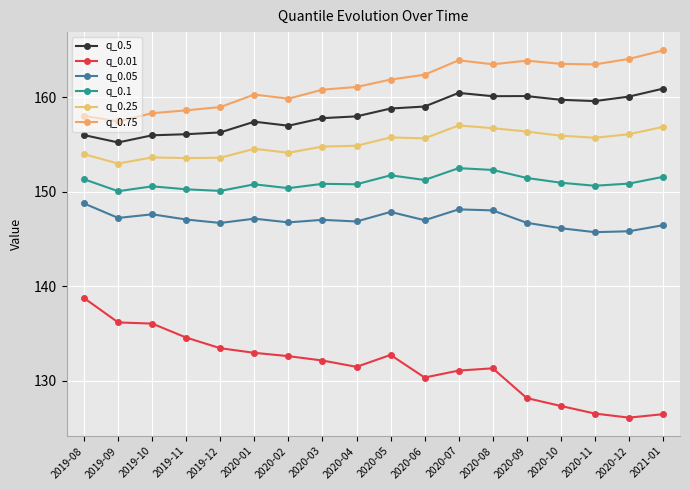

Reading right to left, list all the values displayed in this chart.

q_0.5: 2021-01=160.9	2020-12=160.1	2020-11=159.6	2020-10=159.7	2020-09=160.1	2020-08=160.1	2020-07=160.5	2020-06=159.0	2020-05=158.8	2020-04=158.0	2020-03=157.8	2020-02=157.0	2020-01=157.4	2019-12=156.3	2019-11=156.1	2019-10=156.0	2019-09=155.2	2019-08=156.0
q_0.01: 2021-01=126.5	2020-12=126.1	2020-11=126.5	2020-10=127.3	2020-09=128.2	2020-08=131.3	2020-07=131.1	2020-06=130.3	2020-05=132.7	2020-04=131.5	2020-03=132.2	2020-02=132.6	2020-01=133.0	2019-12=133.5	2019-11=134.6	2019-10=136.1	2019-09=136.2	2019-08=138.8
q_0.05: 2021-01=146.5	2020-12=145.8	2020-11=145.7	2020-10=146.2	2020-09=146.7	2020-08=148.0	2020-07=148.1	2020-06=147.0	2020-05=147.9	2020-04=146.9	2020-03=147.0	2020-02=146.8	2020-01=147.2	2019-12=146.7	2019-11=147.1	2019-10=147.6	2019-09=147.2	2019-08=148.8
q_0.1: 2021-01=151.6	2020-12=150.9	2020-11=150.6	2020-10=151.0	2020-09=151.5	2020-08=152.3	2020-07=152.5	2020-06=151.3	2020-05=151.8	2020-04=150.8	2020-03=150.9	2020-02=150.4	2020-01=150.8	2019-12=150.1	2019-11=150.3	2019-10=150.6	2019-09=150.1	2019-08=151.3
q_0.25: 2021-01=156.9	2020-12=156.1	2020-11=155.7	2020-10=155.9	2020-09=156.4	2020-08=156.7	2020-07=157.0	2020-06=155.7	2020-05=155.8	2020-04=154.9	2020-03=154.8	2020-02=154.1	2020-01=154.6	2019-12=153.6	2019-11=153.6	2019-10=153.6	2019-09=153.0	2019-08=154.0
q_0.75: 2021-01=165.0	2020-12=164.1	2020-11=163.5	2020-10=163.5	2020-09=163.9	2020-08=163.5	2020-07=163.9	2020-06=162.4	2020-05=161.9	2020-04=161.1	2020-03=160.8	2020-02=159.9	2020-01=160.3	2019-12=159.0	2019-11=158.6	2019-10=158.3	2019-09=157.5	2019-08=158.0